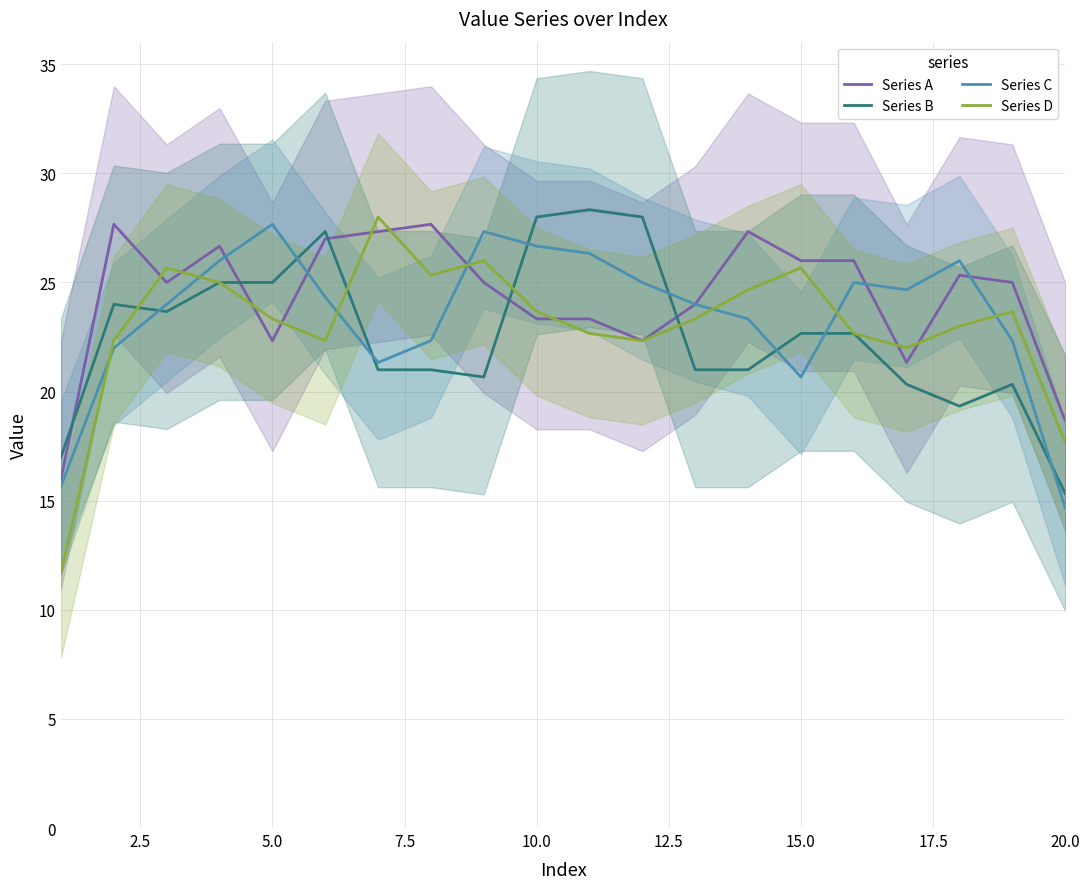

Is it true that Series B equals 22.7 at 15.0?

True